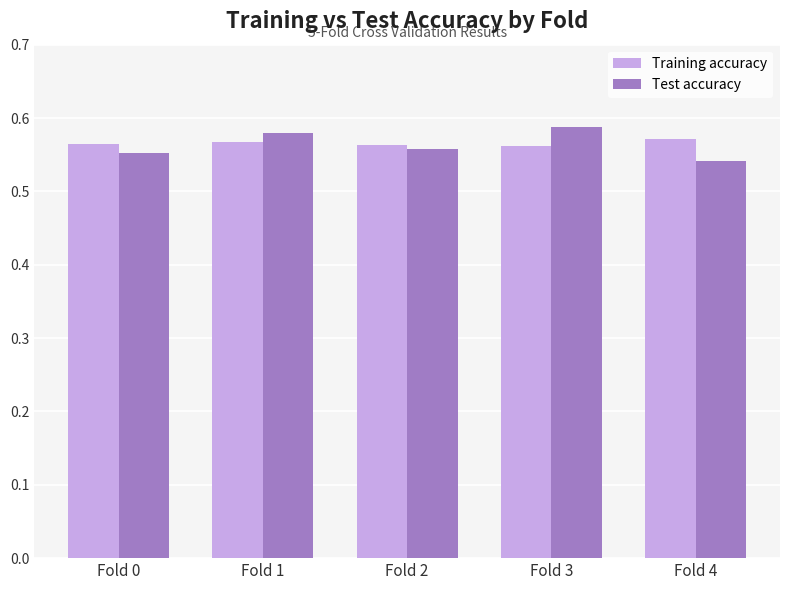

At which label is Test accuracy closest to 0?

Fold 4